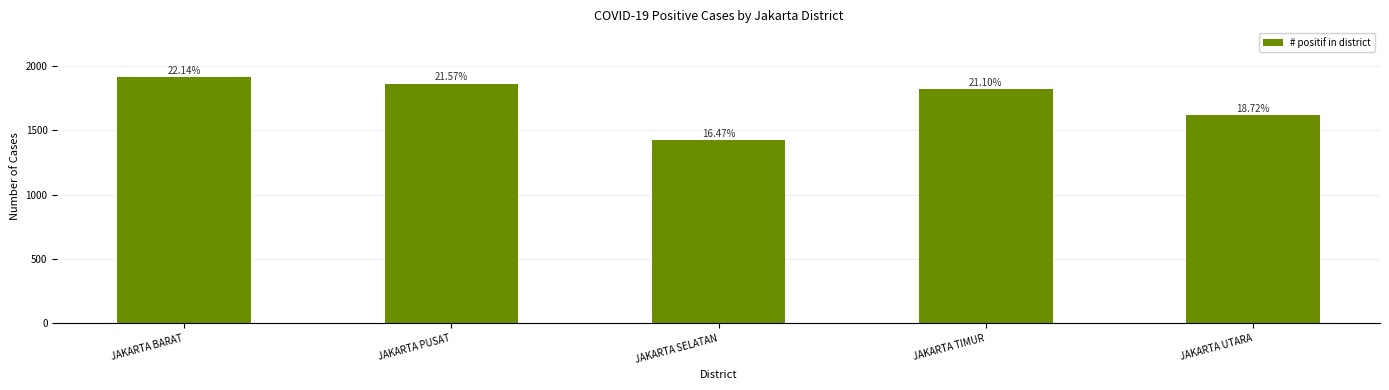

List the labels in order of value, largest first.

JAKARTA BARAT, JAKARTA PUSAT, JAKARTA TIMUR, JAKARTA UTARA, JAKARTA SELATAN